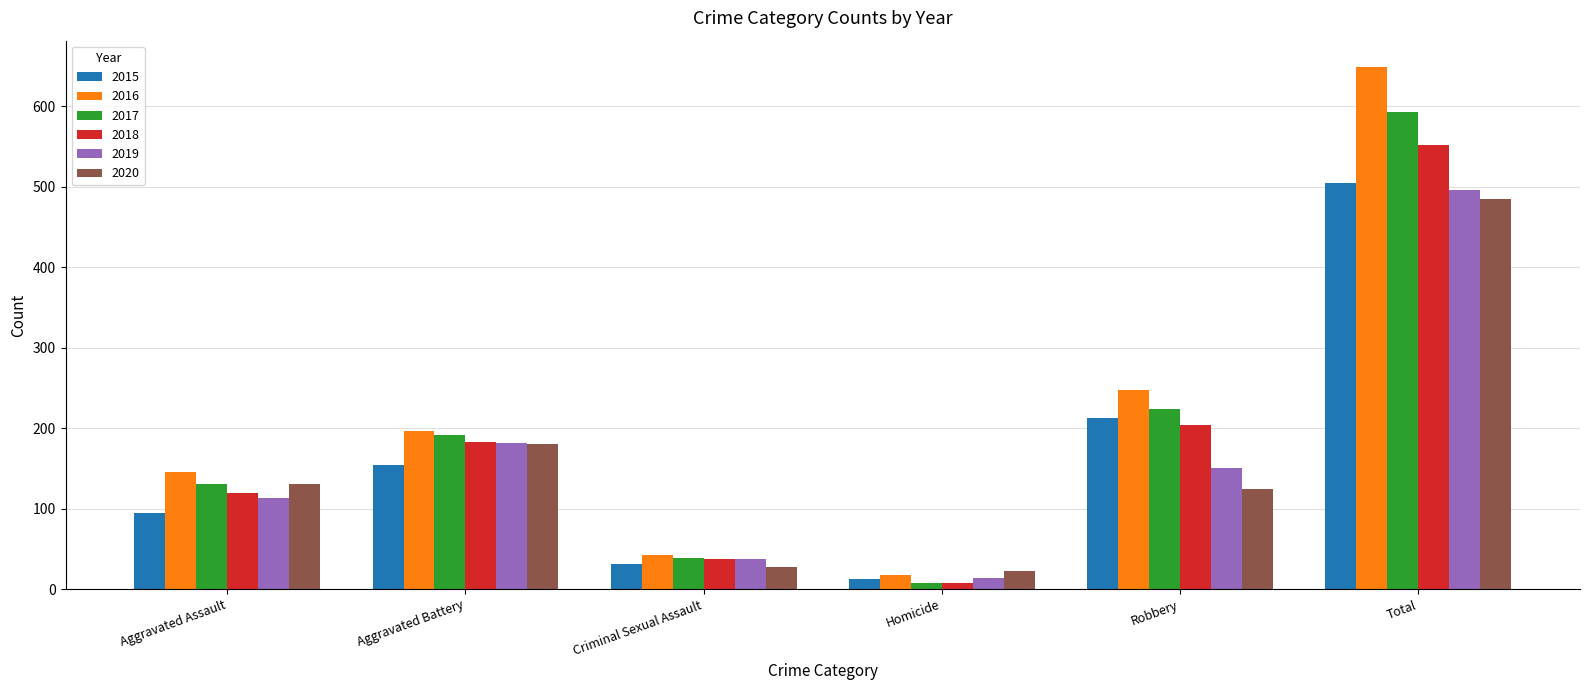

Rank the series by their maximum value, from highest to lowest.

2016, 2017, 2018, 2015, 2019, 2020